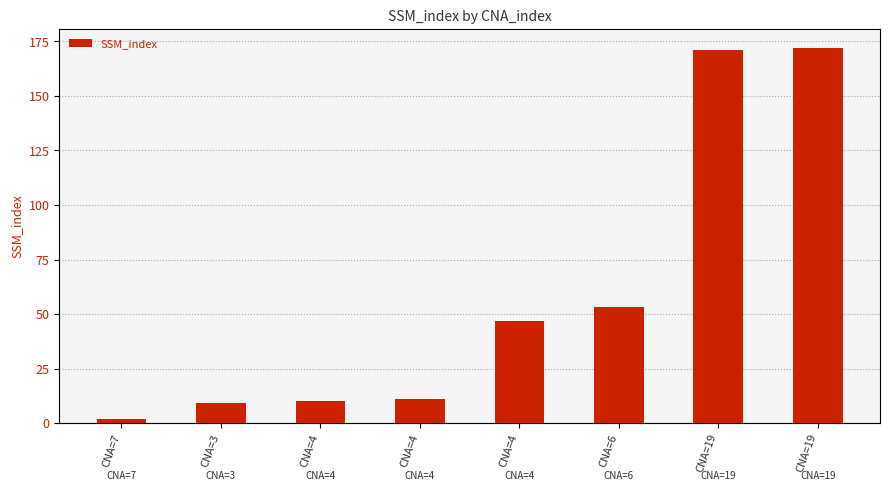

How many values exceed 47?

3